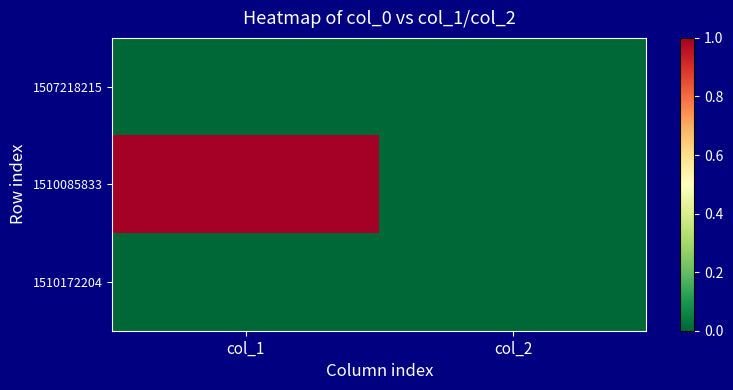

Between col_1 and col_2, which series saw the biggest shift?

1510085833